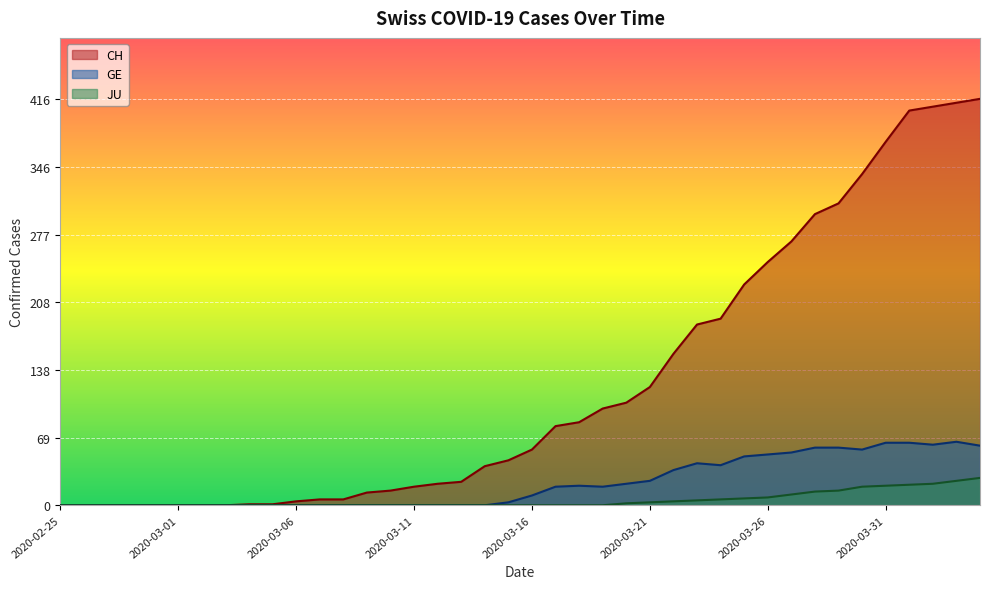

What is the label of the 37th point from the right?

2020-02-28